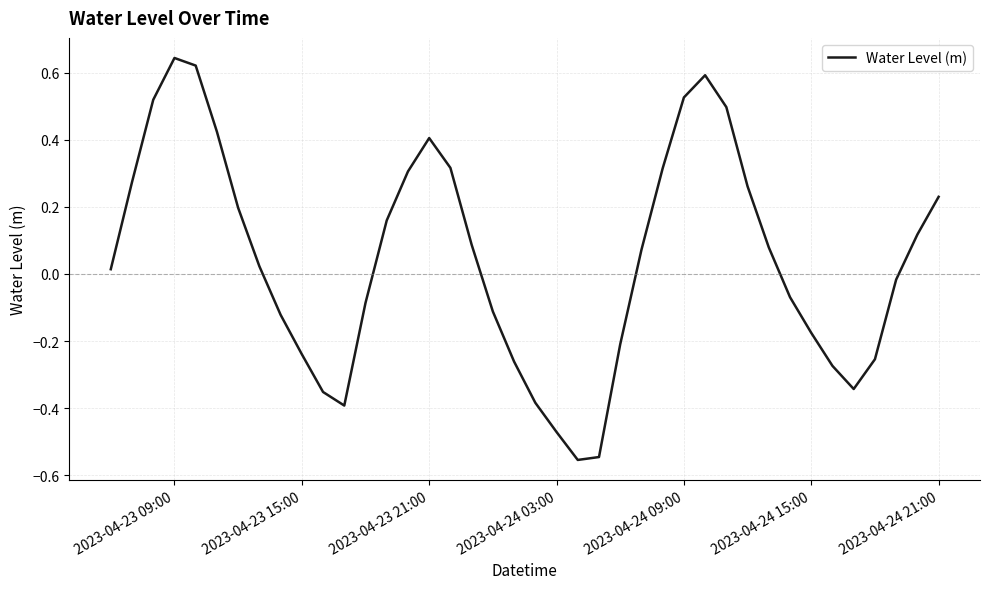

True or false: the data shows 1.1 at 2023-04-23 09:00.

False